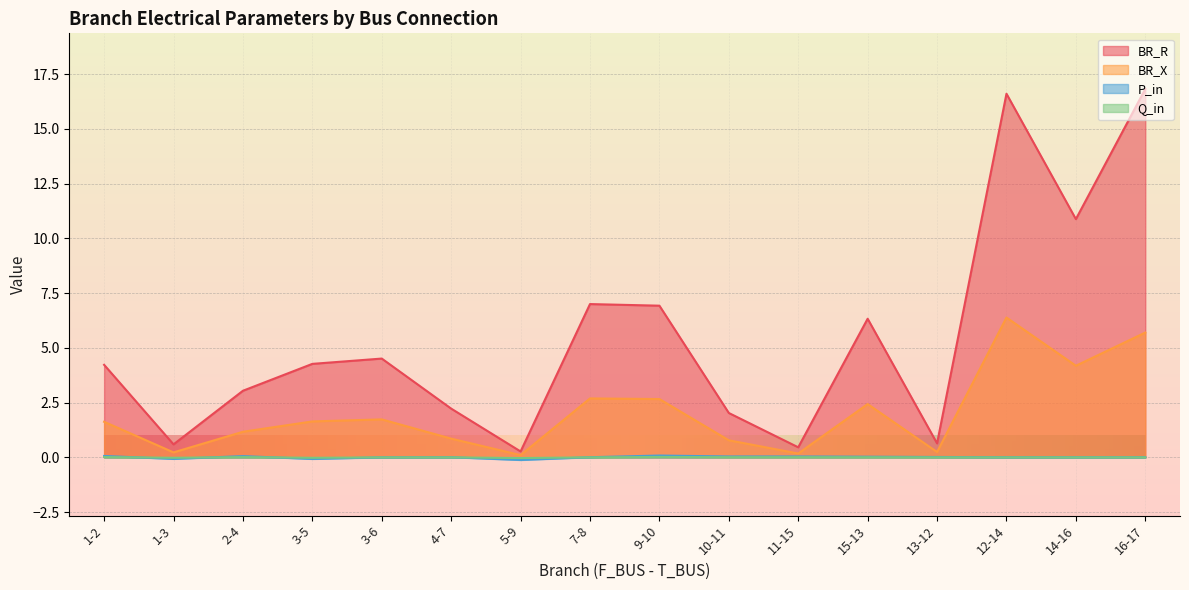

Reading left to right, transcribe all the data shown in this chart.

BR_R: 4.2	0.6	3.0	4.3	4.5	2.2	0.3	7.0	6.9	2.0	0.5	6.3	0.6	16.6	10.9	16.8
BR_X: 1.6	0.2	1.2	1.6	1.7	0.9	0.1	2.7	2.7	0.8	0.2	2.4	0.2	6.4	4.2	5.7
P_in: 0.1	-0.1	0.1	-0.1	0.0	0.0	-0.1	0.0	0.1	0.0	0.0	0.0	0.0	0.0	0.0	0.0
Q_in: 0.0	-0.0	0.0	-0.0	0.0	0.0	-0.0	0.0	0.0	0.0	0.0	0.0	0.0	0.0	0.0	0.0